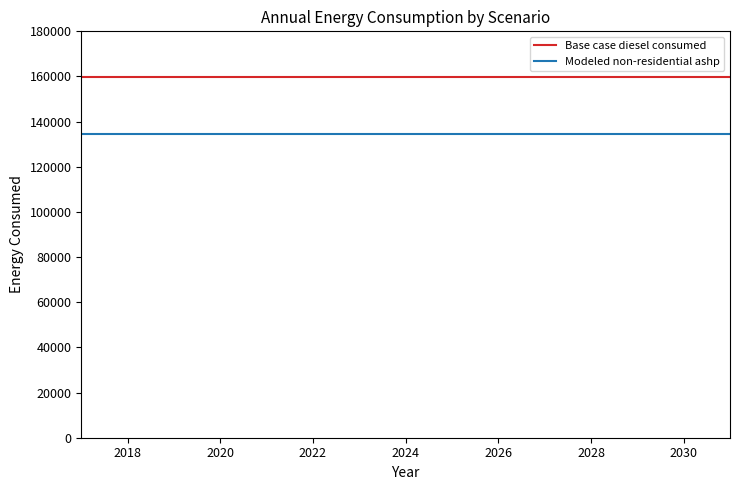

What is the maximum value for Modeled non-residential ashp?

134716.1